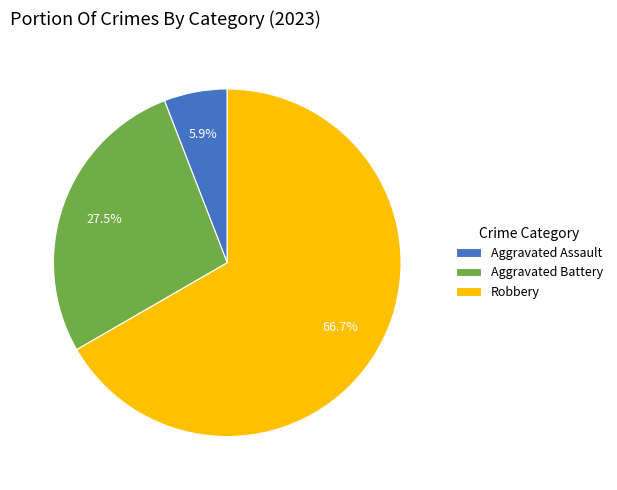

Rank the categories by value from lowest to highest.

Aggravated Assault, Aggravated Battery, Robbery